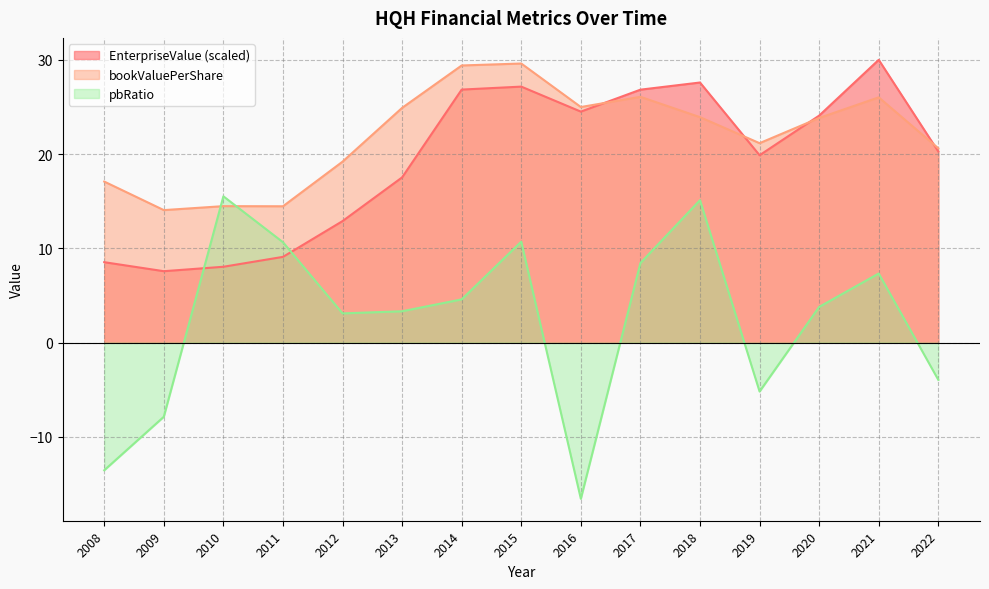

Where does the bookValuePerShare series first go above 23?

2013